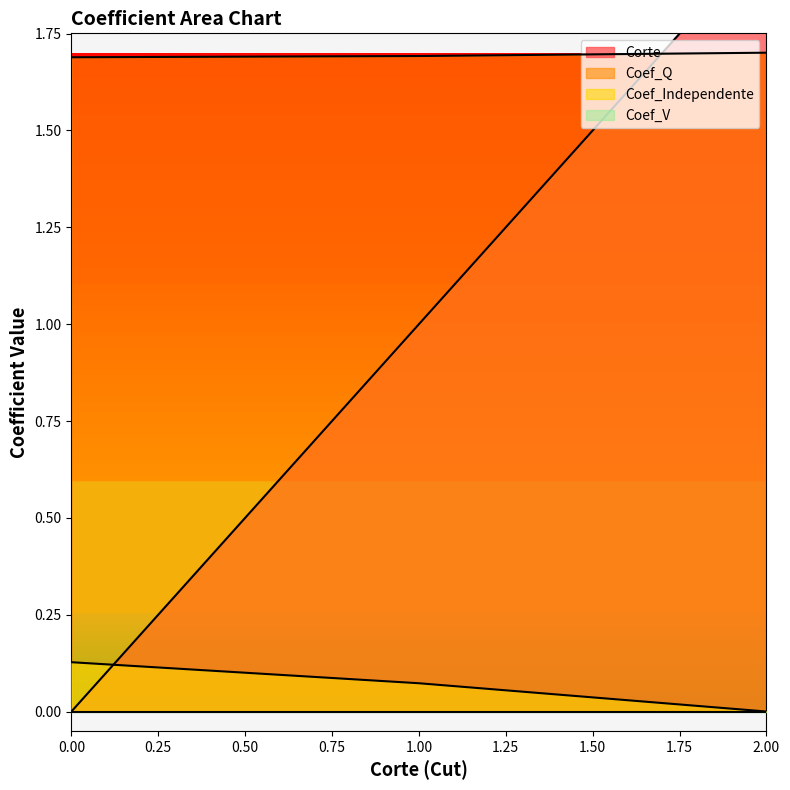

True or false: Corte has a value of 1.8 at 1.

False